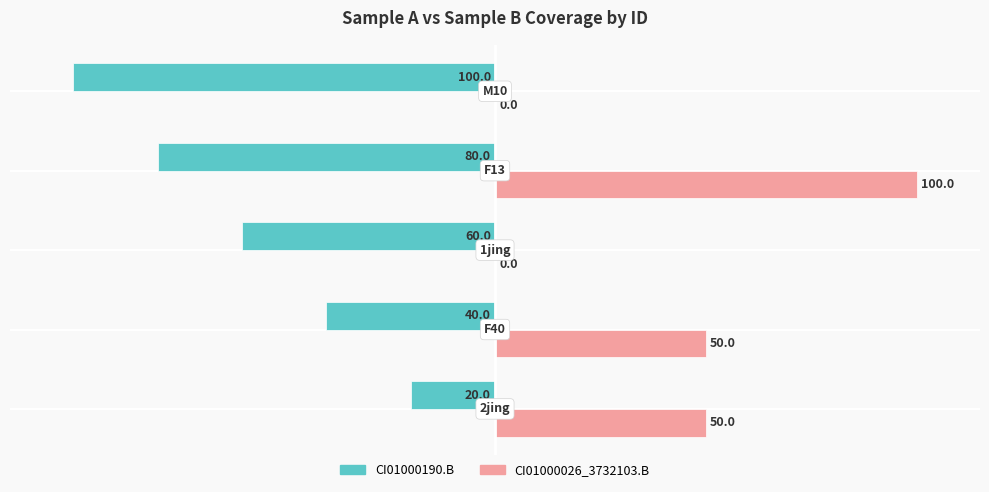

What is the highest value of the CI01000190.B series?

-20